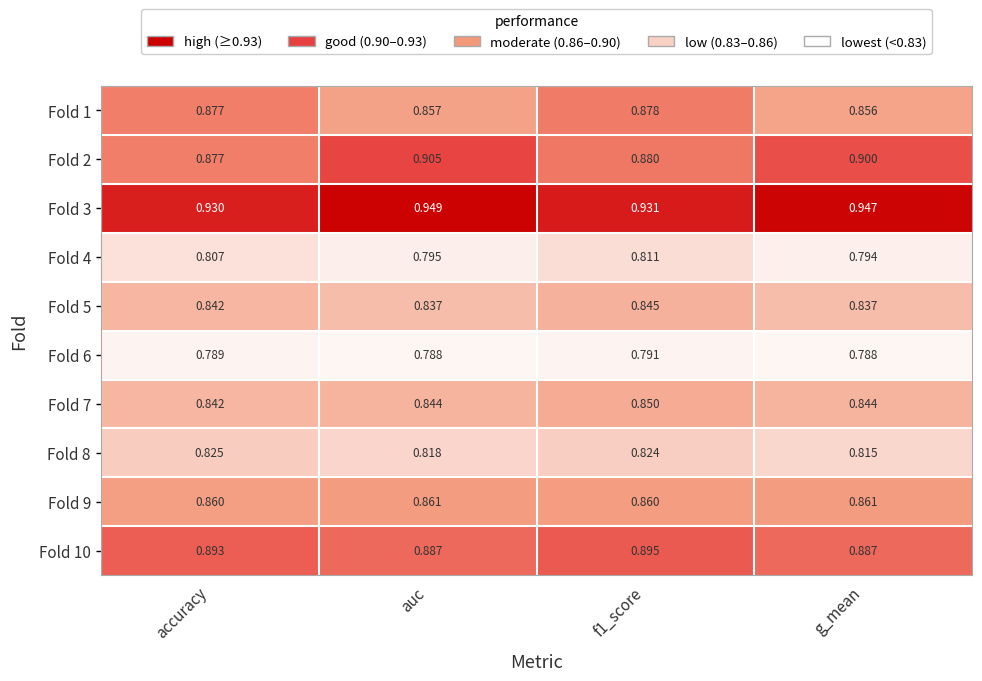

Between auc and f1_score, which series saw the biggest shift?

Fold 2